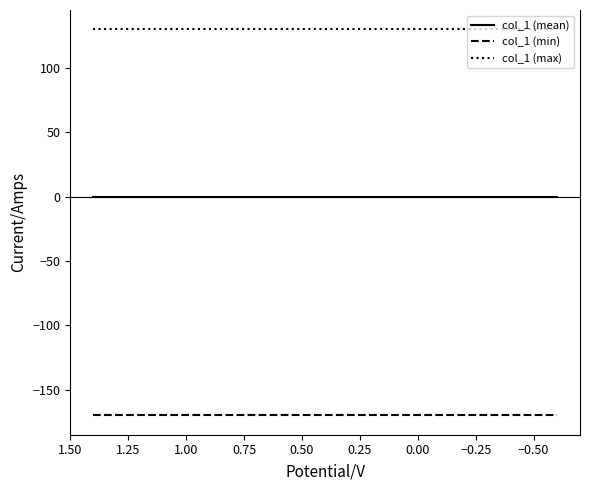

True or false: col_1 (mean) and col_1 (min) cross at least once.

False